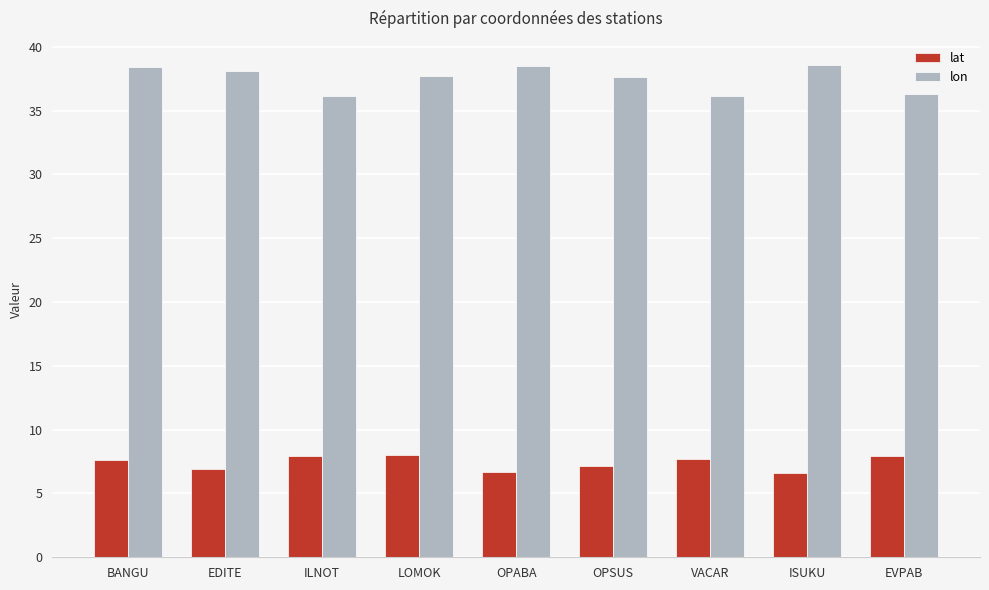

What is the maximum value shown in the chart?

38.5